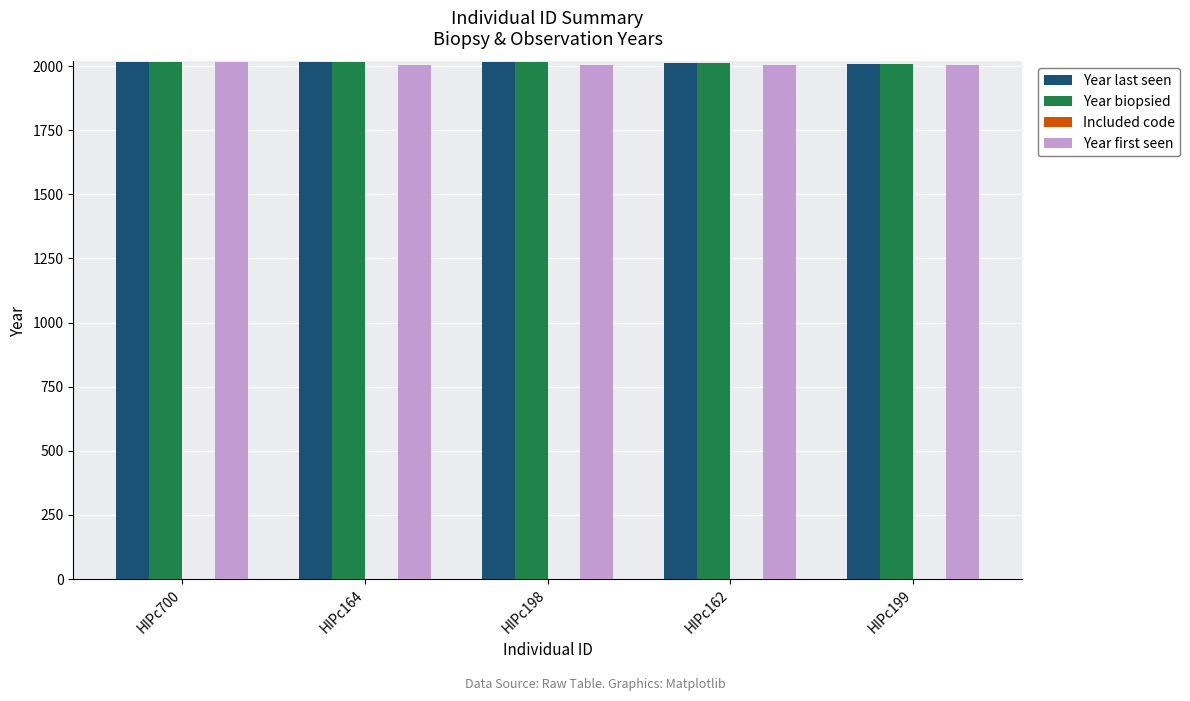

What is the highest value of the Year biopsied series?

2016